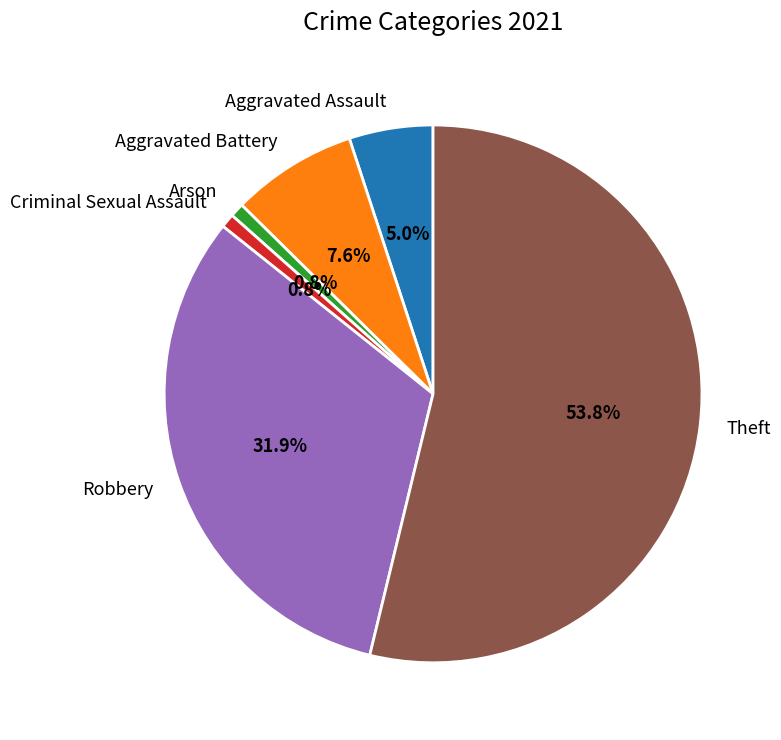

Which has a higher value, Robbery or Arson?

Robbery